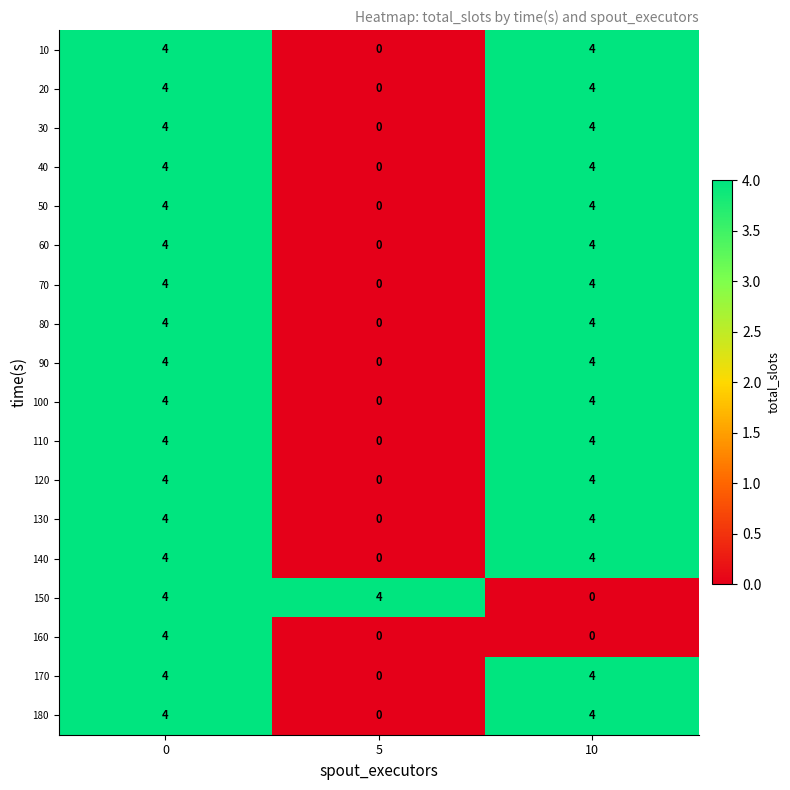

What is the difference between the maximum and minimum values in the 80 series?

4